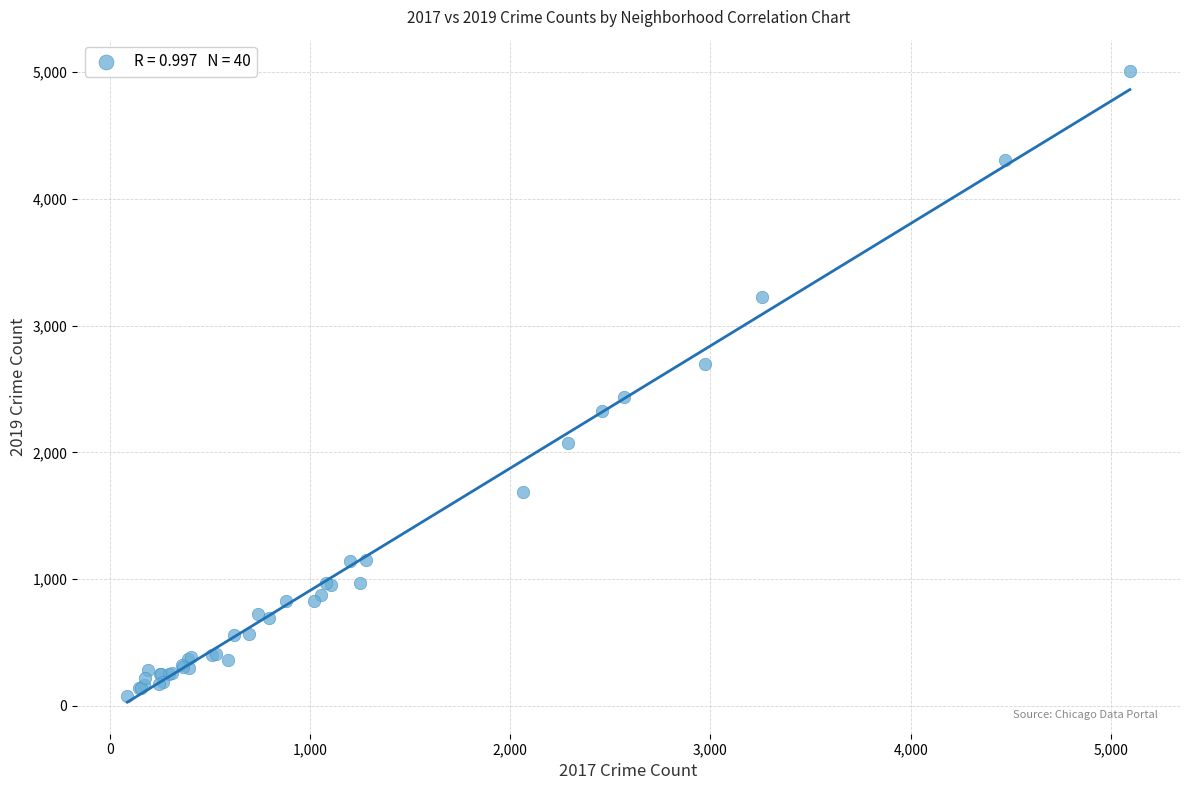

What Y value in the scatter plot is closest to 2542?

2441